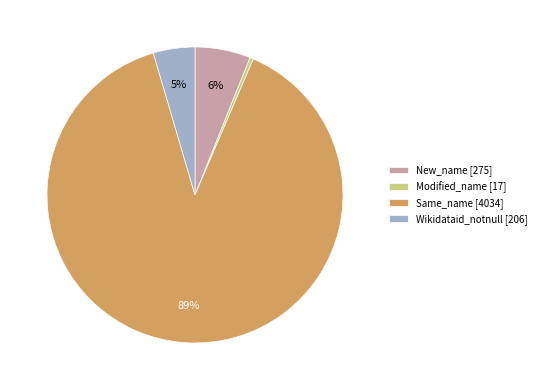

What is the largest slice in the pie chart?

Same_name